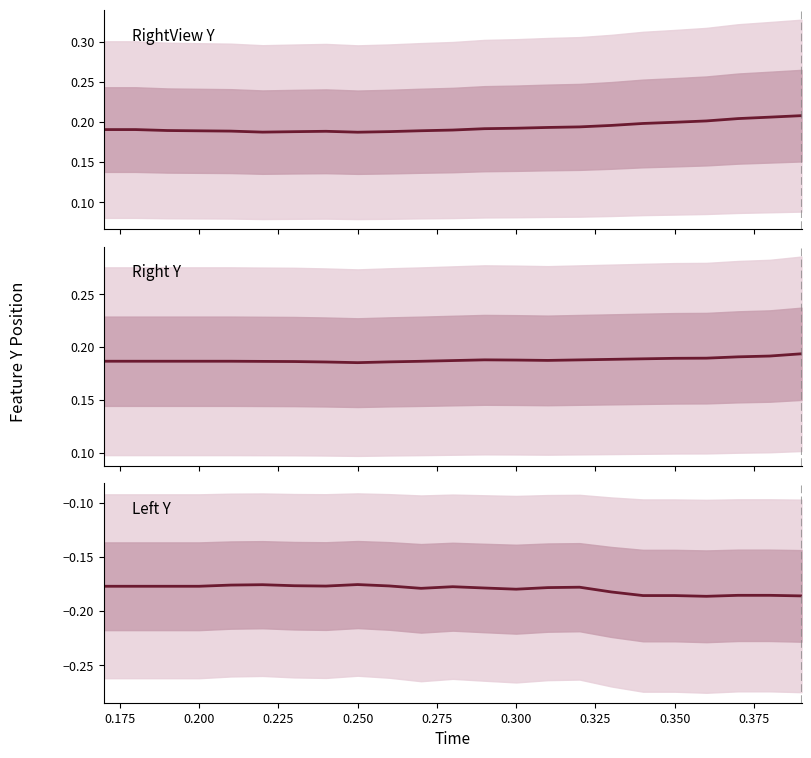

True or false: Ear Right Y and Nose Right View Y intersect in this chart.

False